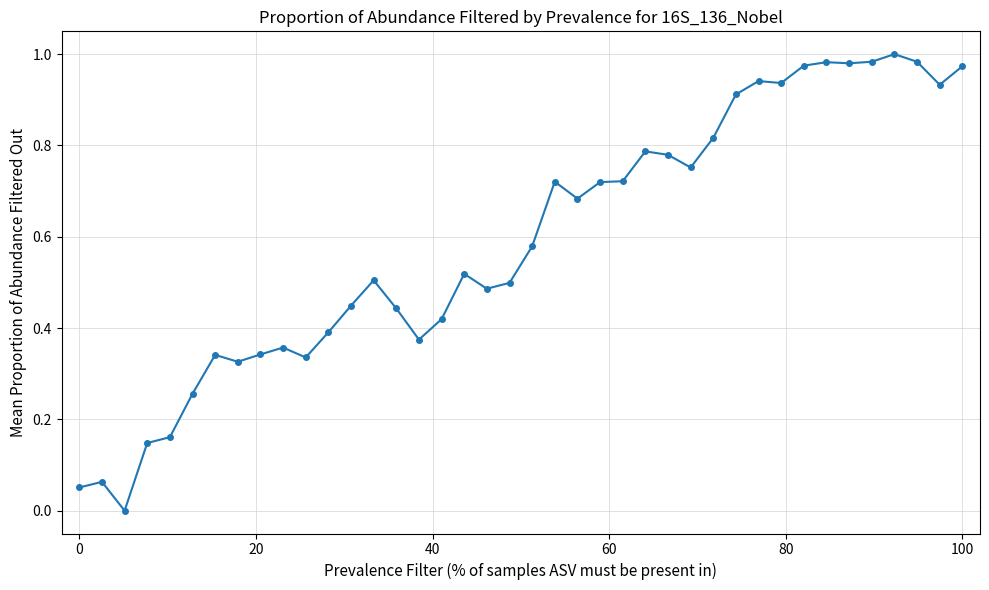

True or false: the data has more than 0 interior local peaks.

True